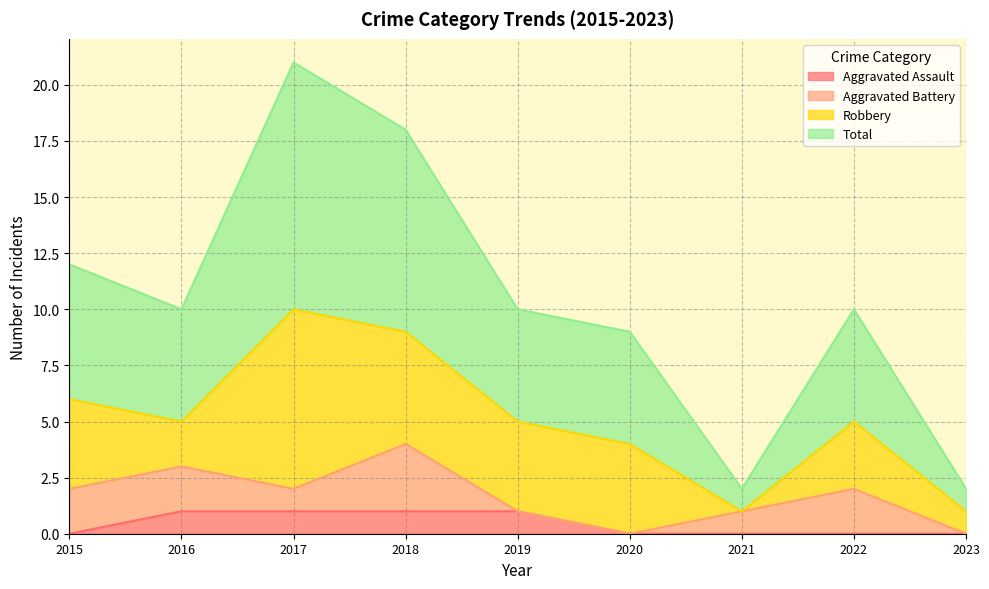

What is the sum of all Total values?

94